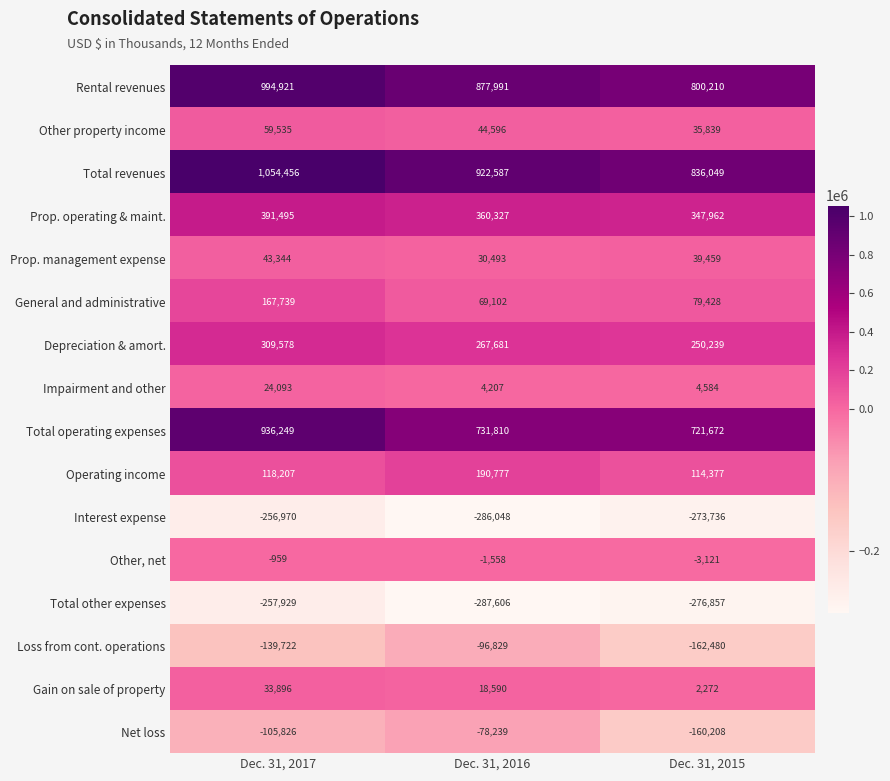

Which series has the largest total across all categories?

Total revenues